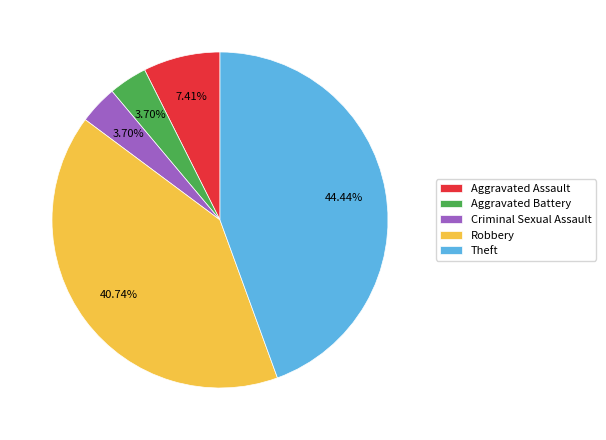

To the nearest percent, what percentage of the pie is Criminal Sexual Assault?

4%